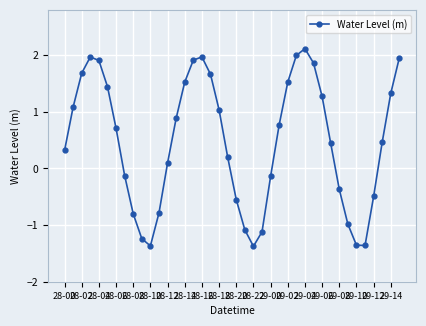

What is the value of the 9th point from the left?

-0.8